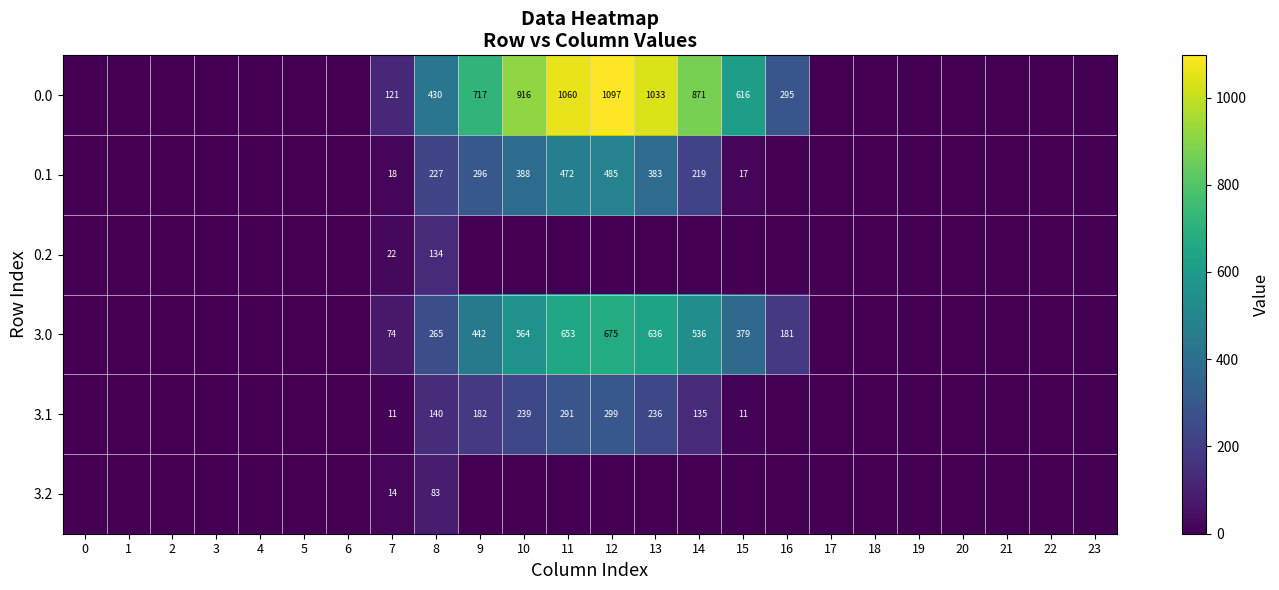

How many distinct data groups are displayed?

6